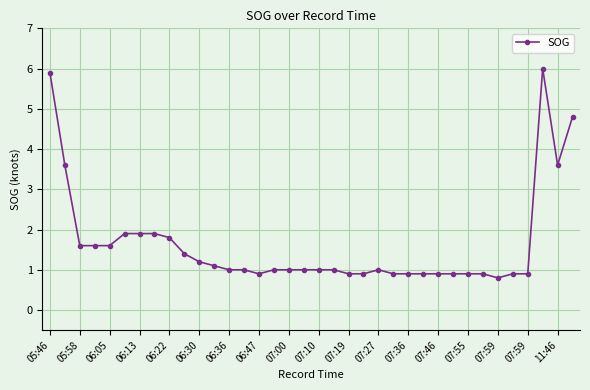

Reading left to right, transcribe all the data shown in this chart.

5.9	3.6	1.6	1.6	1.6	1.9	1.9	1.9	1.8	1.4	1.2	1.1	1.0	1.0	0.9	1.0	1.0	1.0	1.0	1.0	0.9	0.9	1.0	0.9	0.9	0.9	0.9	0.9	0.9	0.9	0.8	0.9	0.9	6.0	3.6	4.8